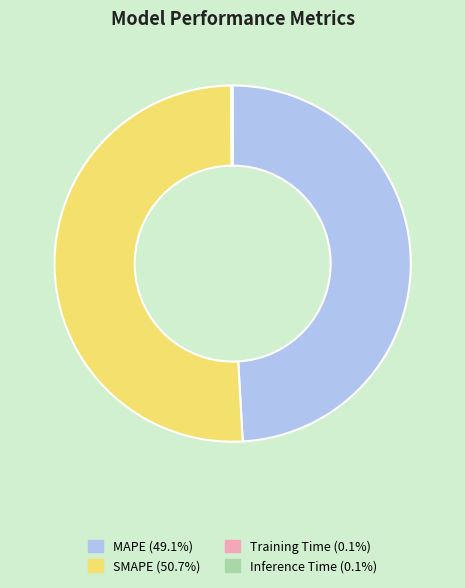

Does any single category account for the majority?

Yes